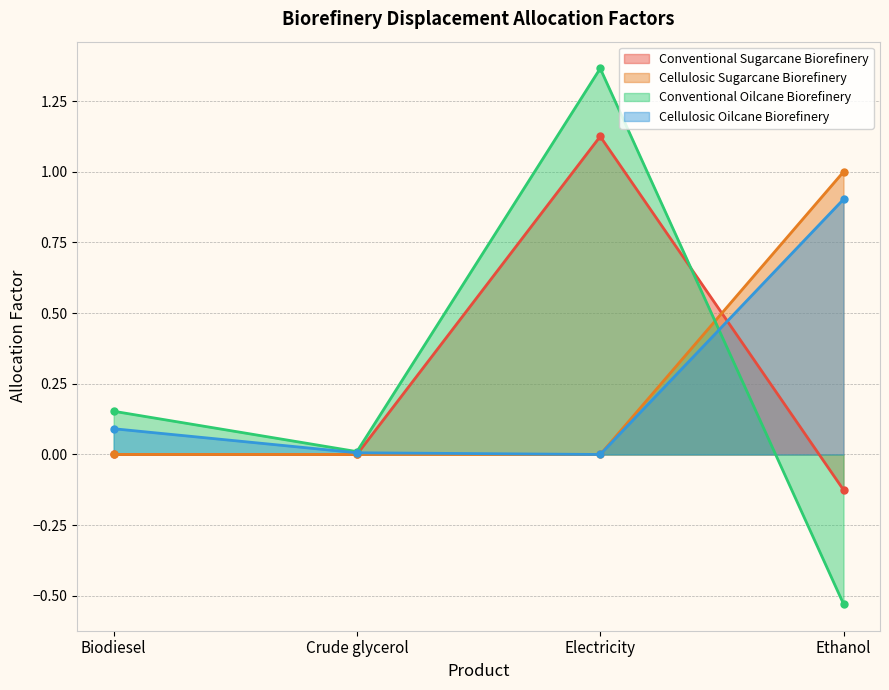

Reading left to right, transcribe all the data shown in this chart.

Conventional Sugarcane Biorefinery: 0.0	0.0	1.1	-0.1
Cellulosic Sugarcane Biorefinery: 0.0	0.0	0.0	1.0
Conventional Oilcane Biorefinery: 0.2	0.0	1.4	-0.5
Cellulosic Oilcane Biorefinery: 0.1	0.0	0.0	0.9